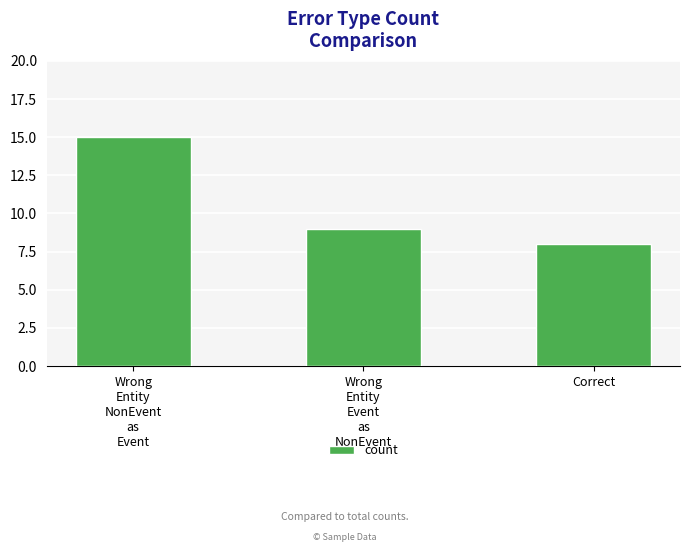

Rank the categories by value from lowest to highest.

Correct, Wrong
Entity
Event
as
NonEvent, Wrong
Entity
NonEvent
as
Event